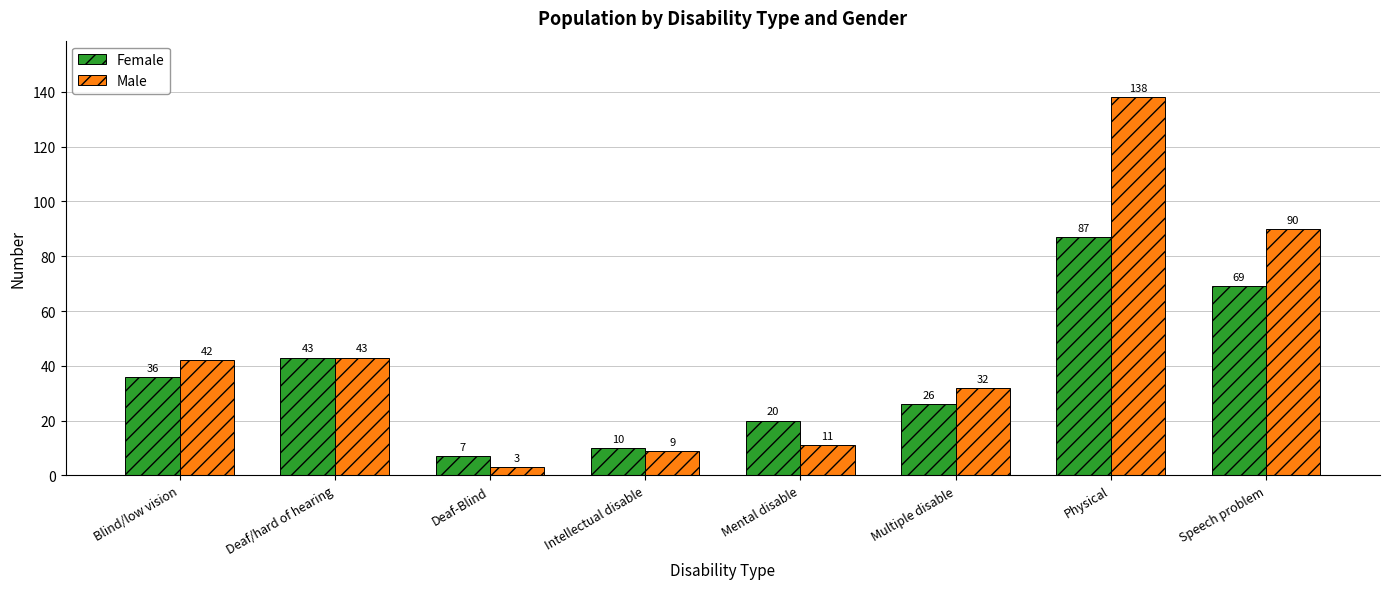

Between Intellectual disable and Physical, which series saw the biggest shift?

Male